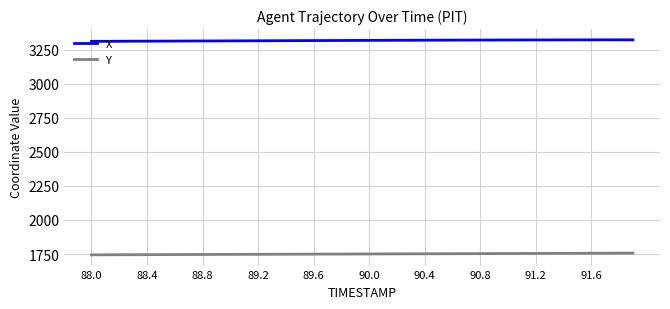

True or false: X and Y cross at least once.

False